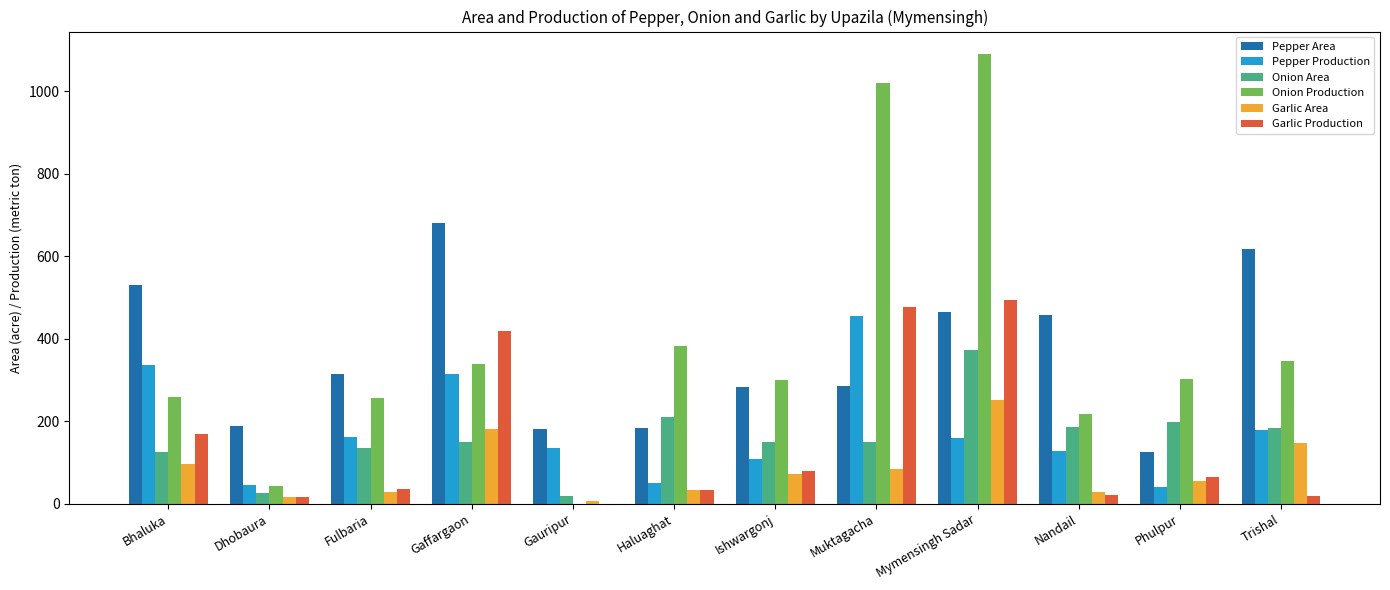

Which series has the largest total across all categories?

Onion Production